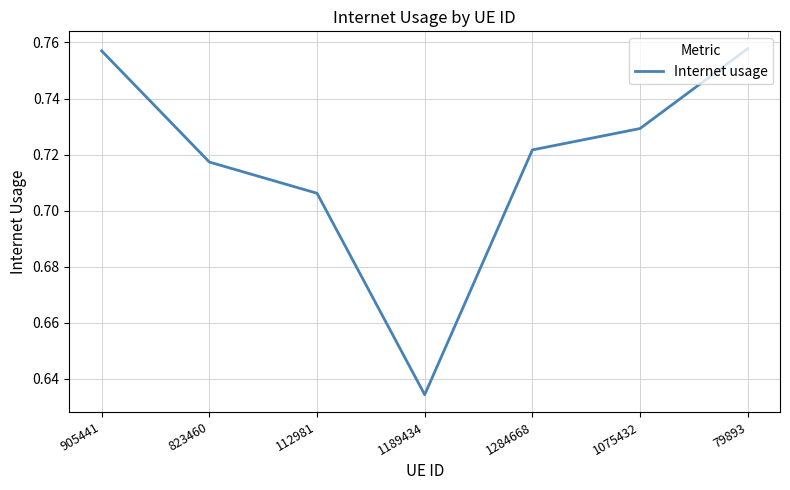

What is the difference between the values at 1189434 and 1284668?

0.1